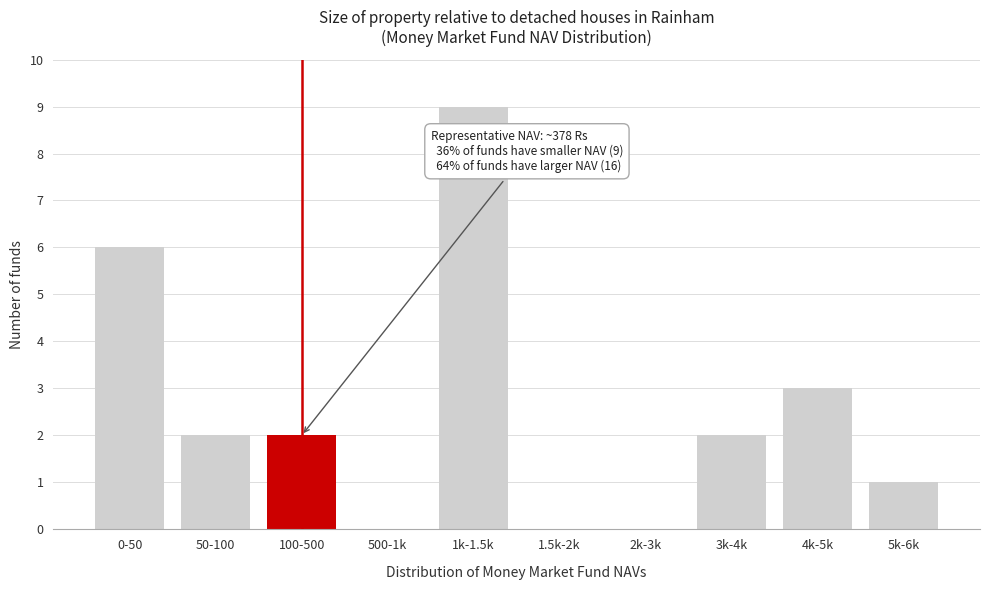

Reading left to right, transcribe all the data shown in this chart.

0-50=6	50-100=2	100-500=2	500-1k=0	1k-1.5k=9	1.5k-2k=0	2k-3k=0	3k-4k=2	4k-5k=3	5k-6k=1